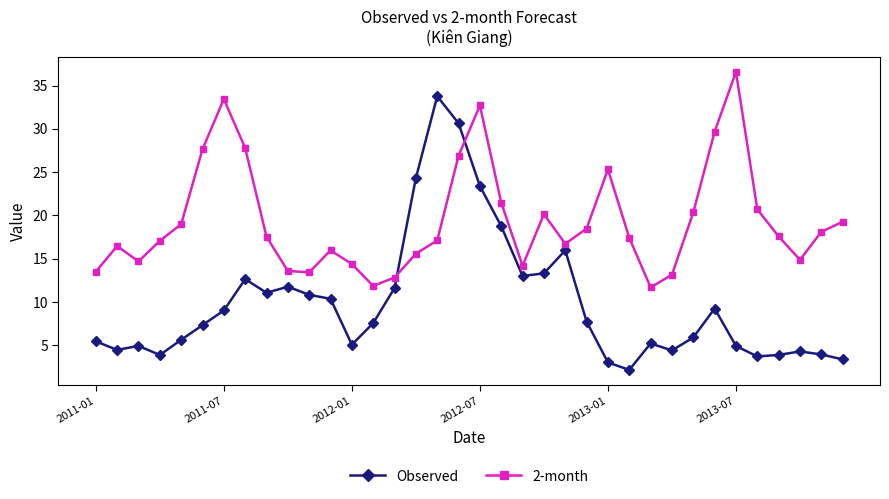

Which series has the largest range (max minus min)?

Observed